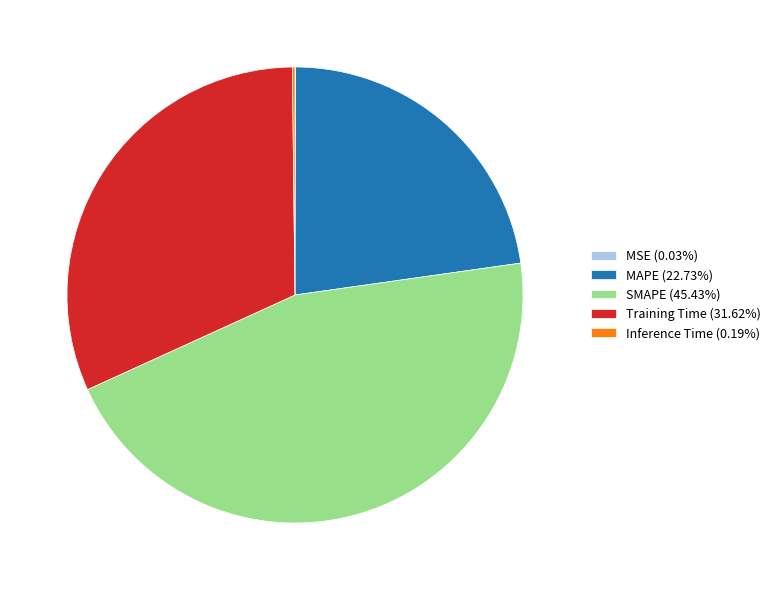

What is the largest slice in the pie chart?

SMAPE